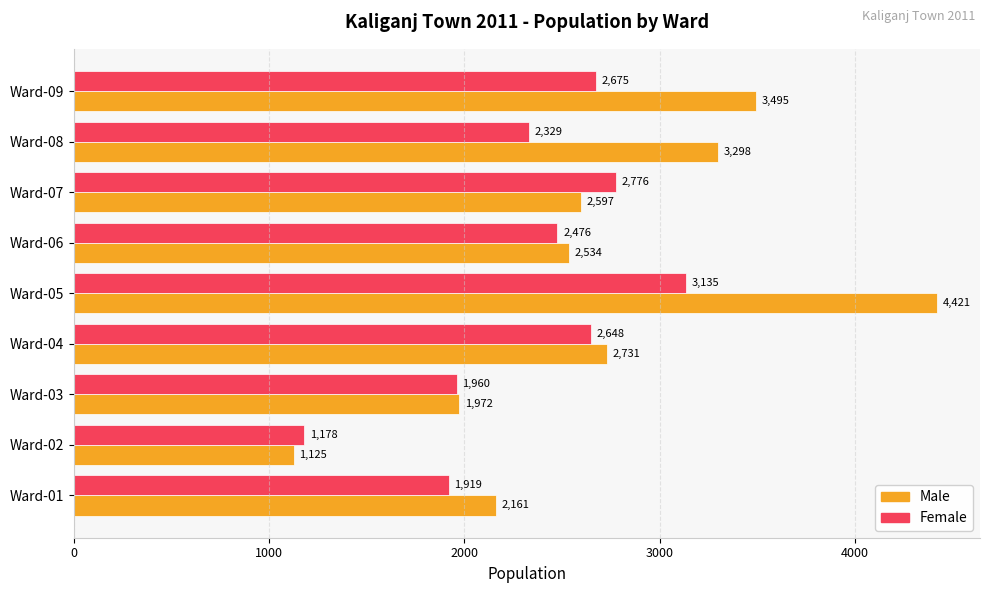

Read the Female value at Ward-09.

2675